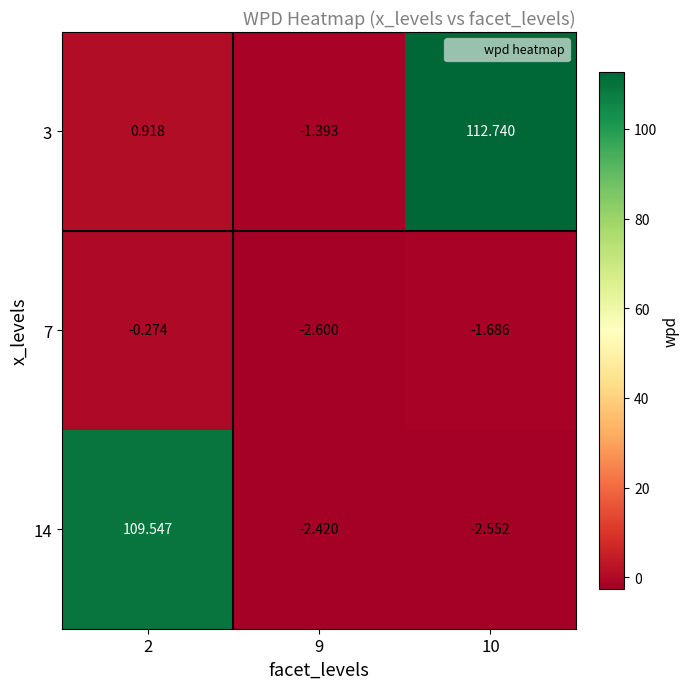

Count the number of data series in this chart.

3